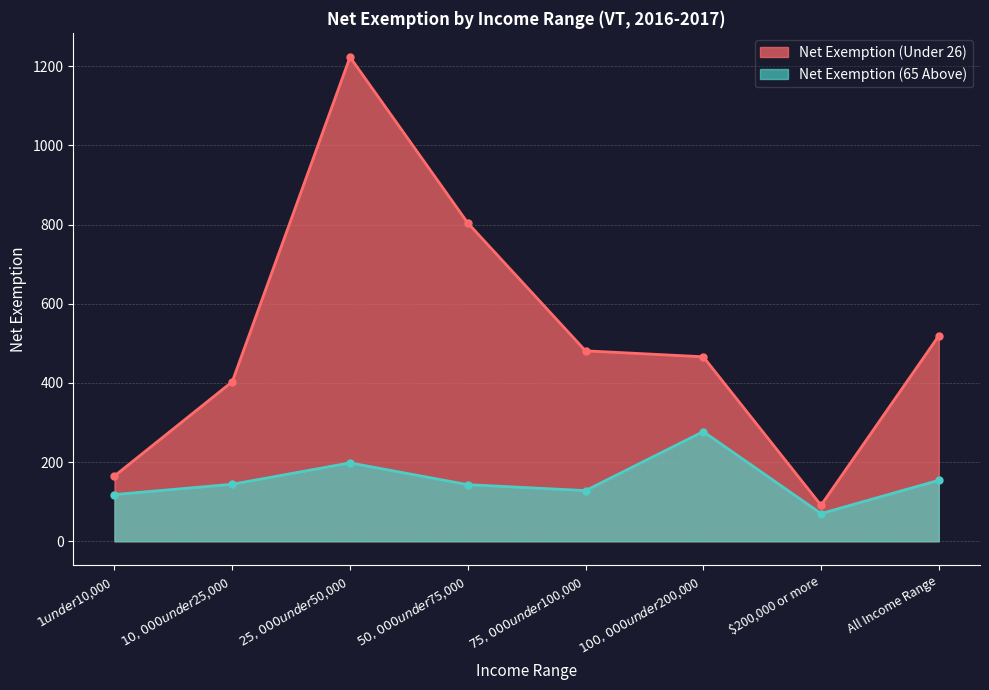

Does the chart have visible grid lines?

Yes